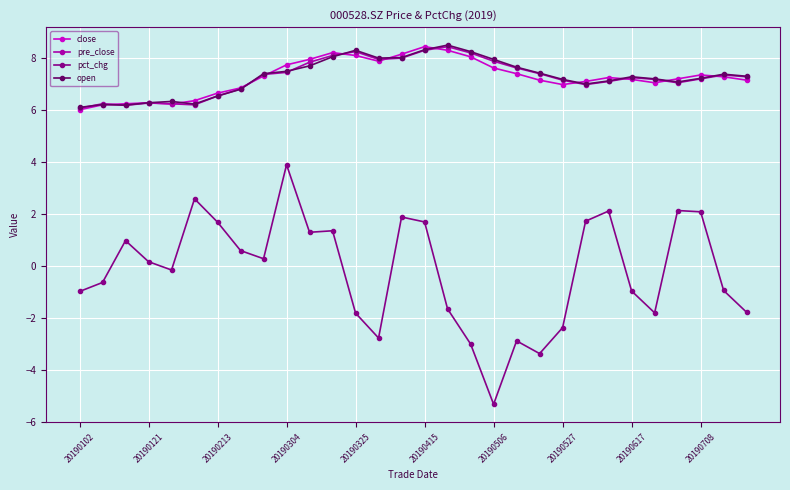

What is the maximum value shown in the chart?

8.5